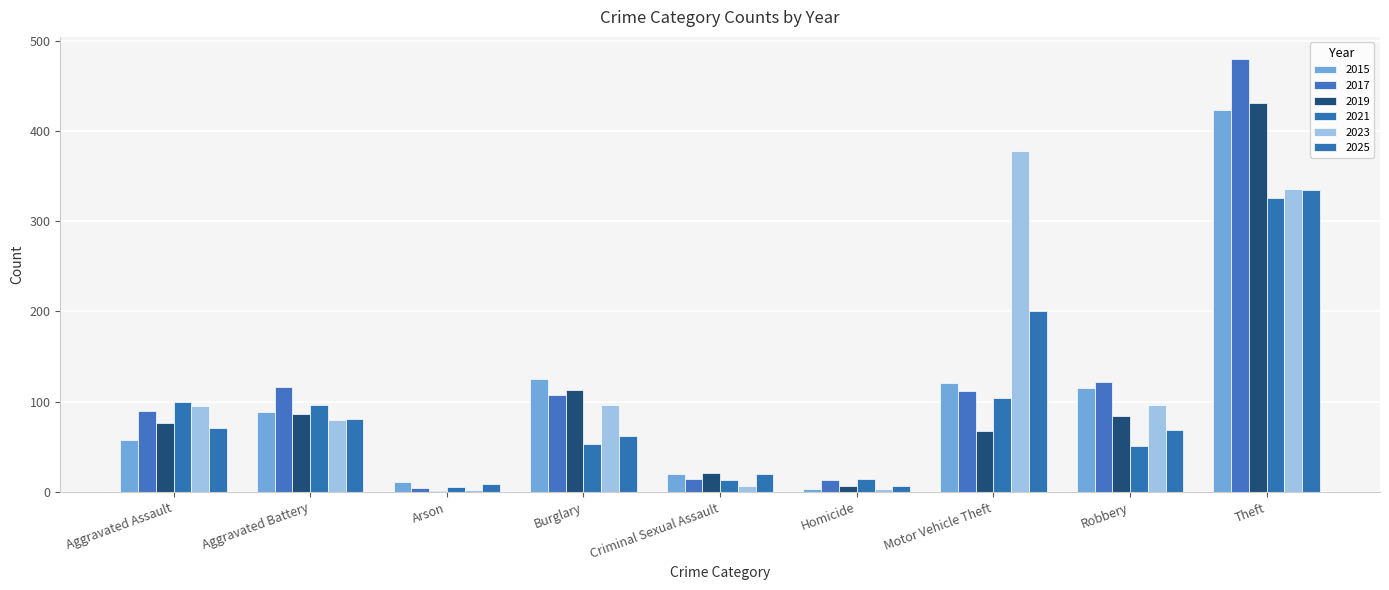

What are all the series names shown in the legend?

2015, 2017, 2019, 2021, 2023, 2025